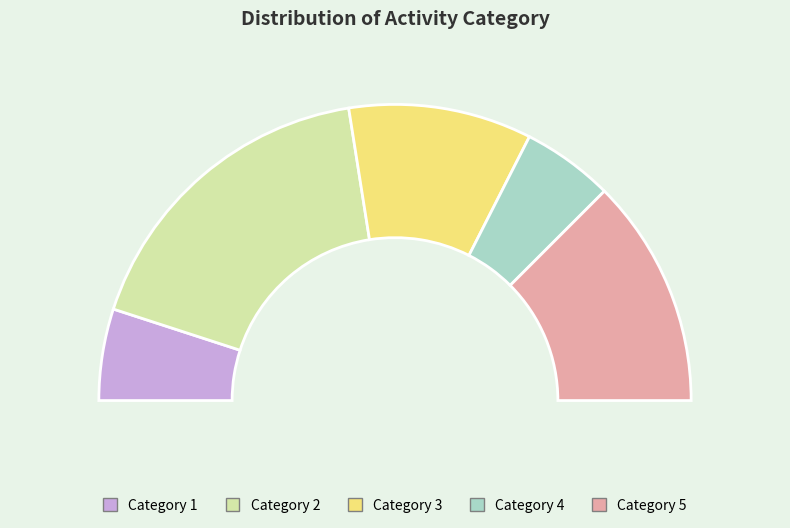

Do 7 and 16 together represent more than half of the pie?

No